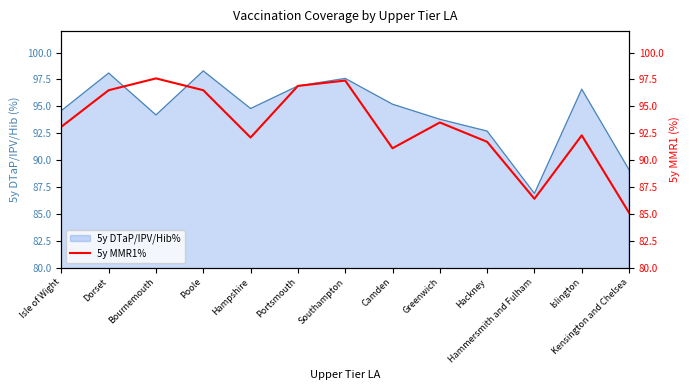

Where is the data nearest to the value 91?

Camden